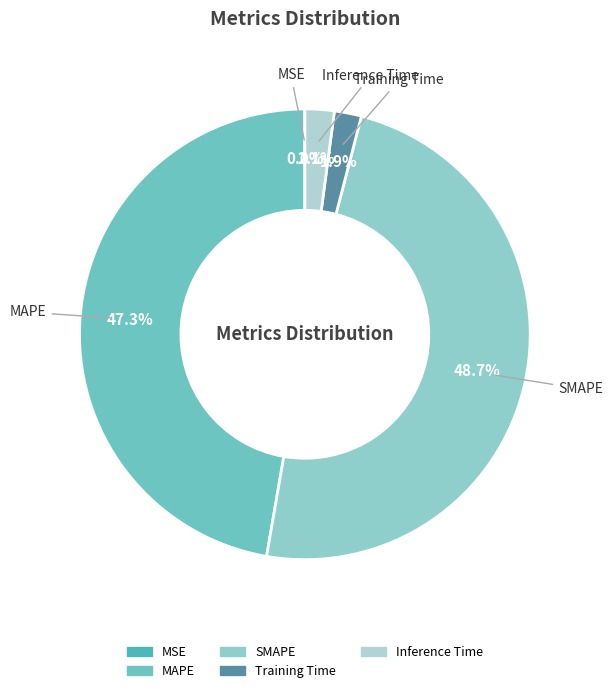

What percentage is the Inference Time slice, to the nearest percent?

2%